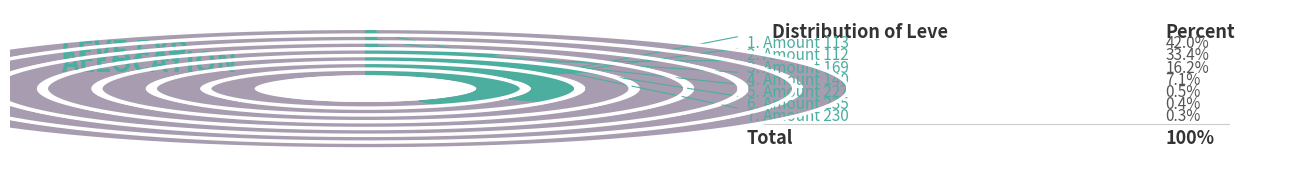

What is the change in value from Leve Amount=113 to Leve Amount=227?

-403